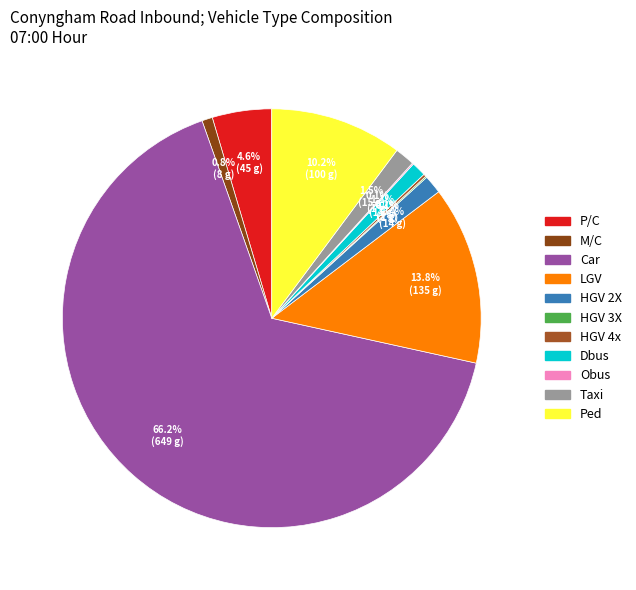

To the nearest percent, what is the average slice percentage?

9%